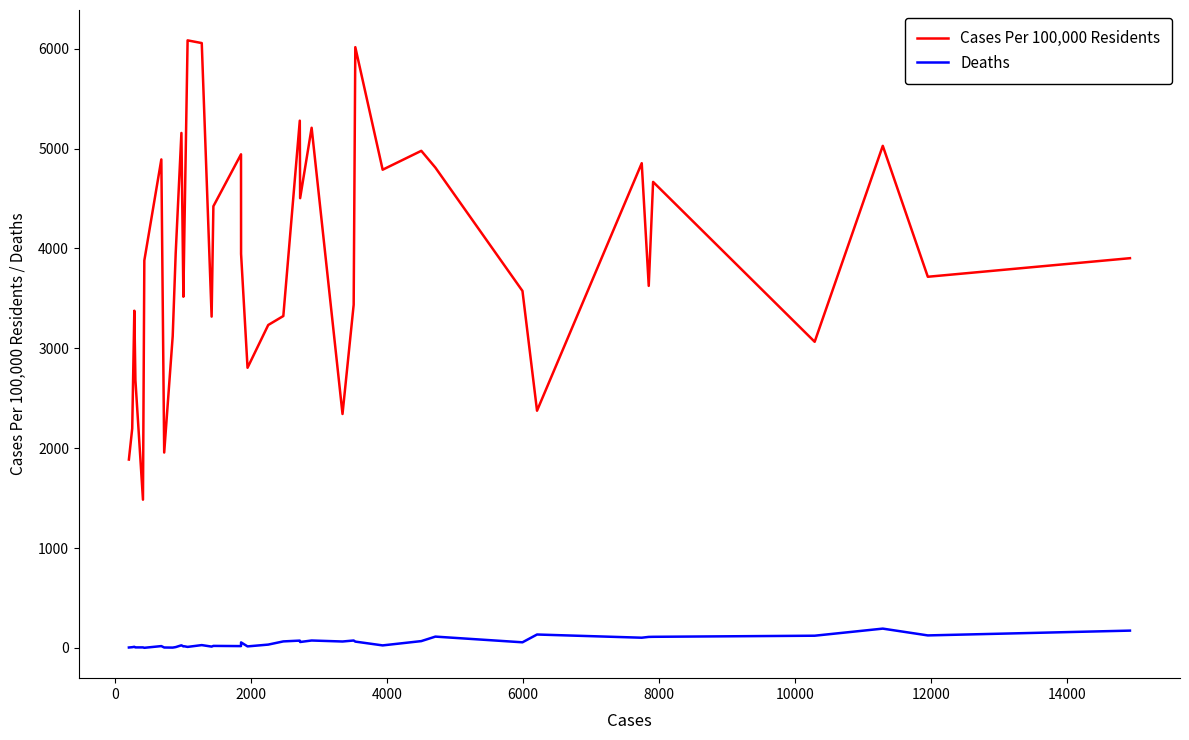

What is the greatest value displayed?

6083